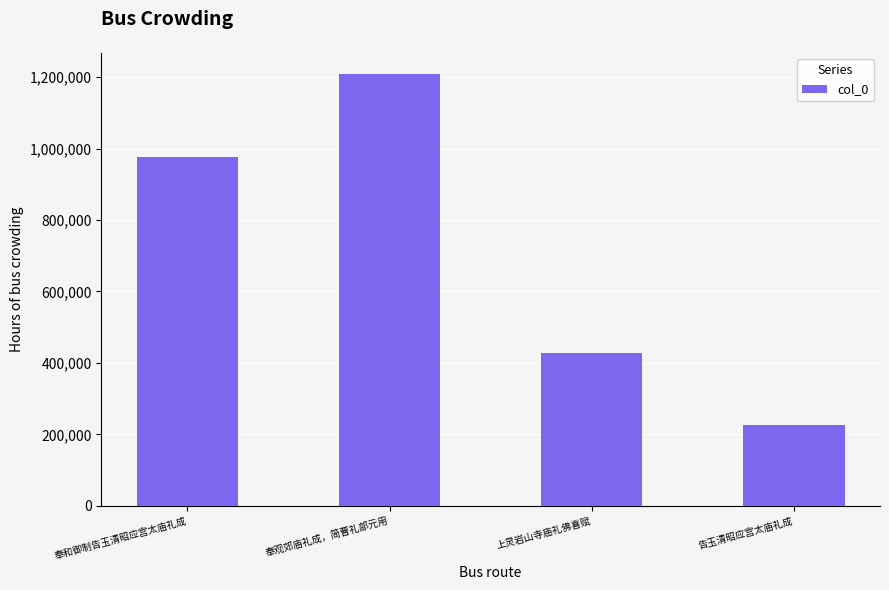

The value at 上灵岩山寺庙礼佛喜赋 is 167613. True or false?

False